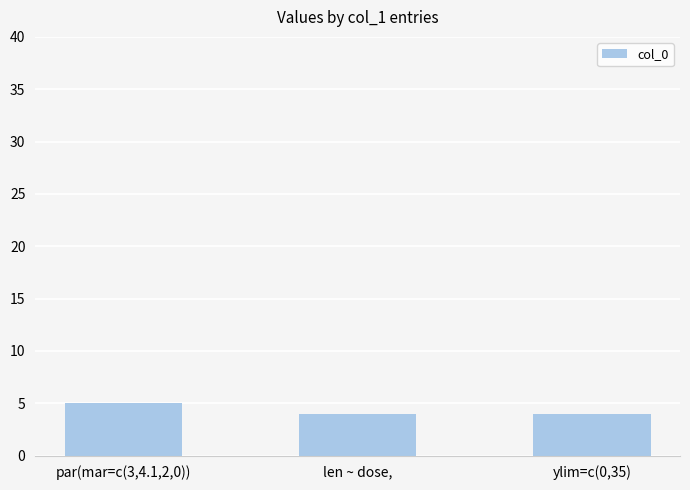

Between par(mar=c(3,4.1,2,0)) and ylim=c(0,35), which is larger?

par(mar=c(3,4.1,2,0))